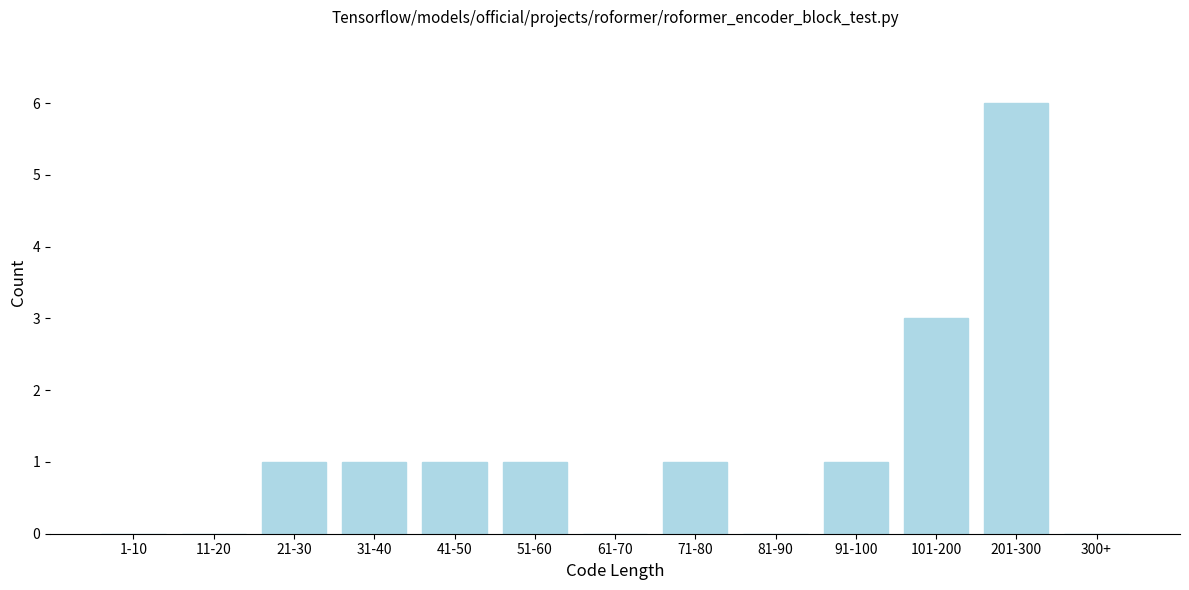

Reading left to right, list all the values displayed in this chart.

1-10=0	11-20=0	21-30=1	31-40=1	41-50=1	51-60=1	61-70=0	71-80=1	81-90=0	91-100=1	101-200=3	201-300=6	300+=0